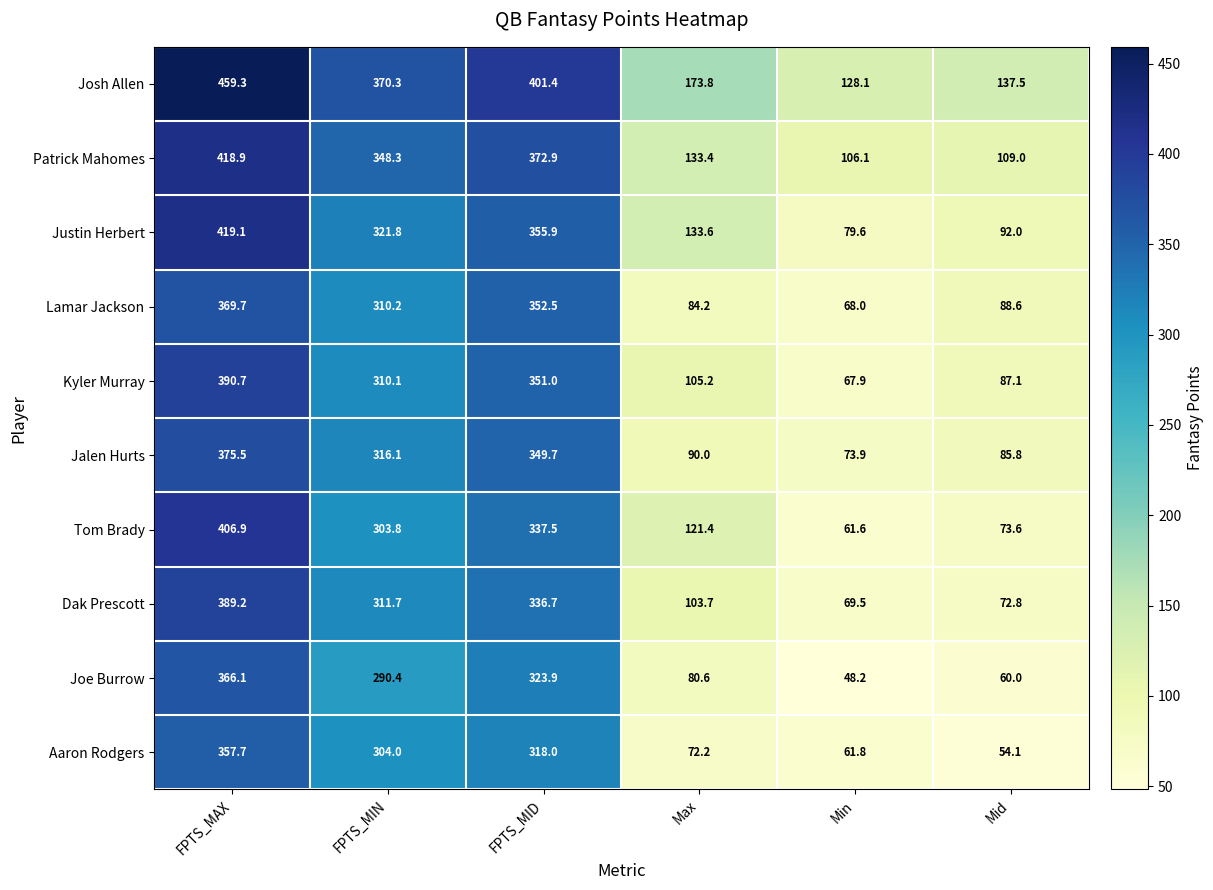

What is the sum of the Lamar Jackson values at Max and Min?

152.2